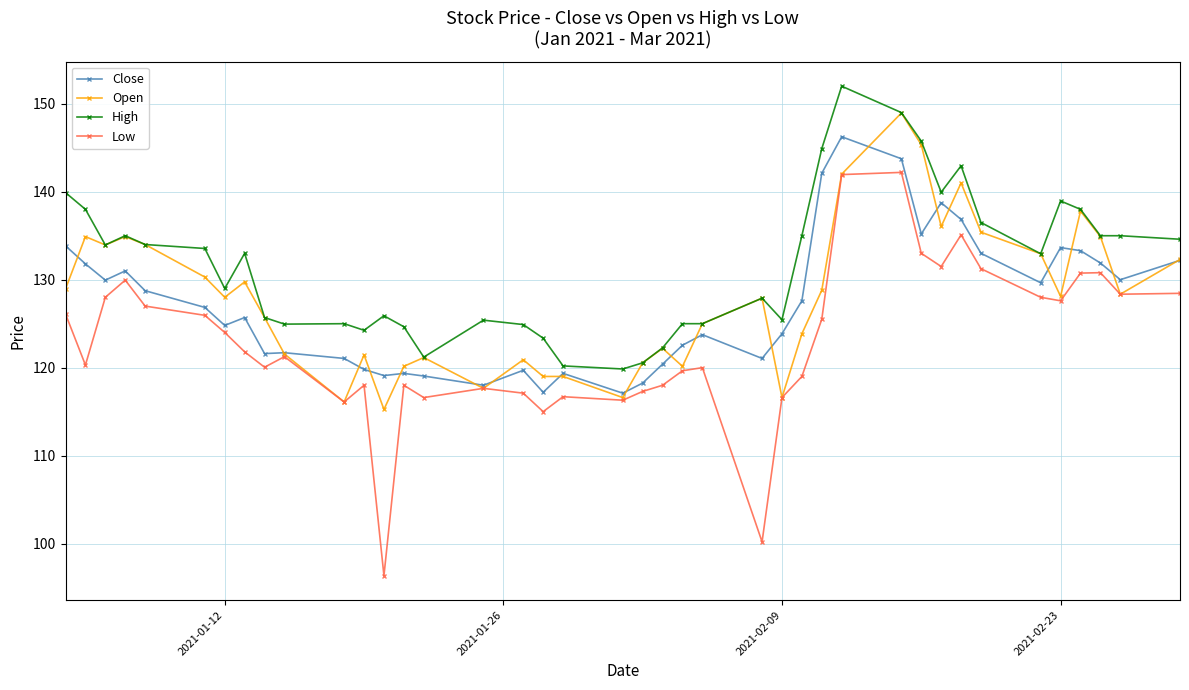

What is the value of the High point at the 2nd from the left?

138.0